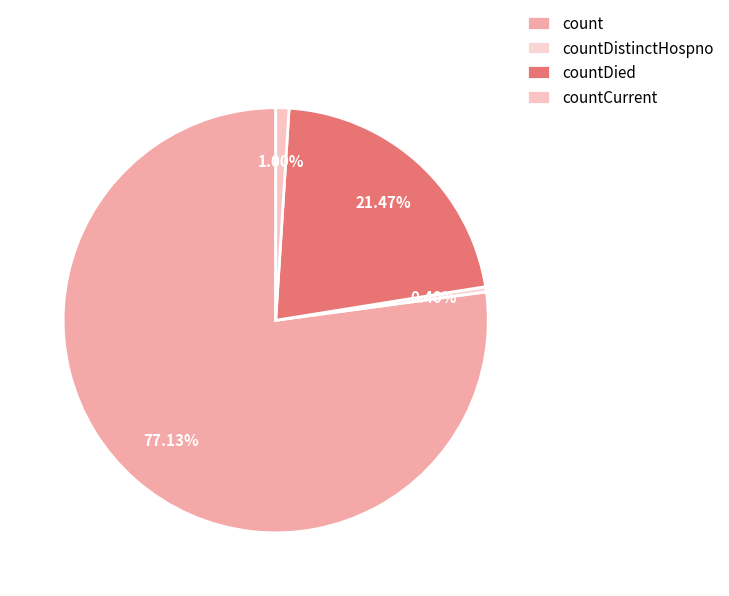

What is the change in value from countDied to countCurrent?

-3468